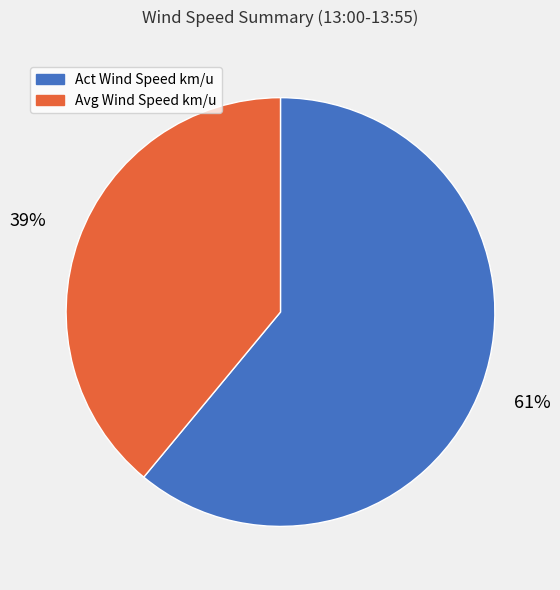

To the nearest percent, what is the difference between the largest and smallest slice percentages?

22%